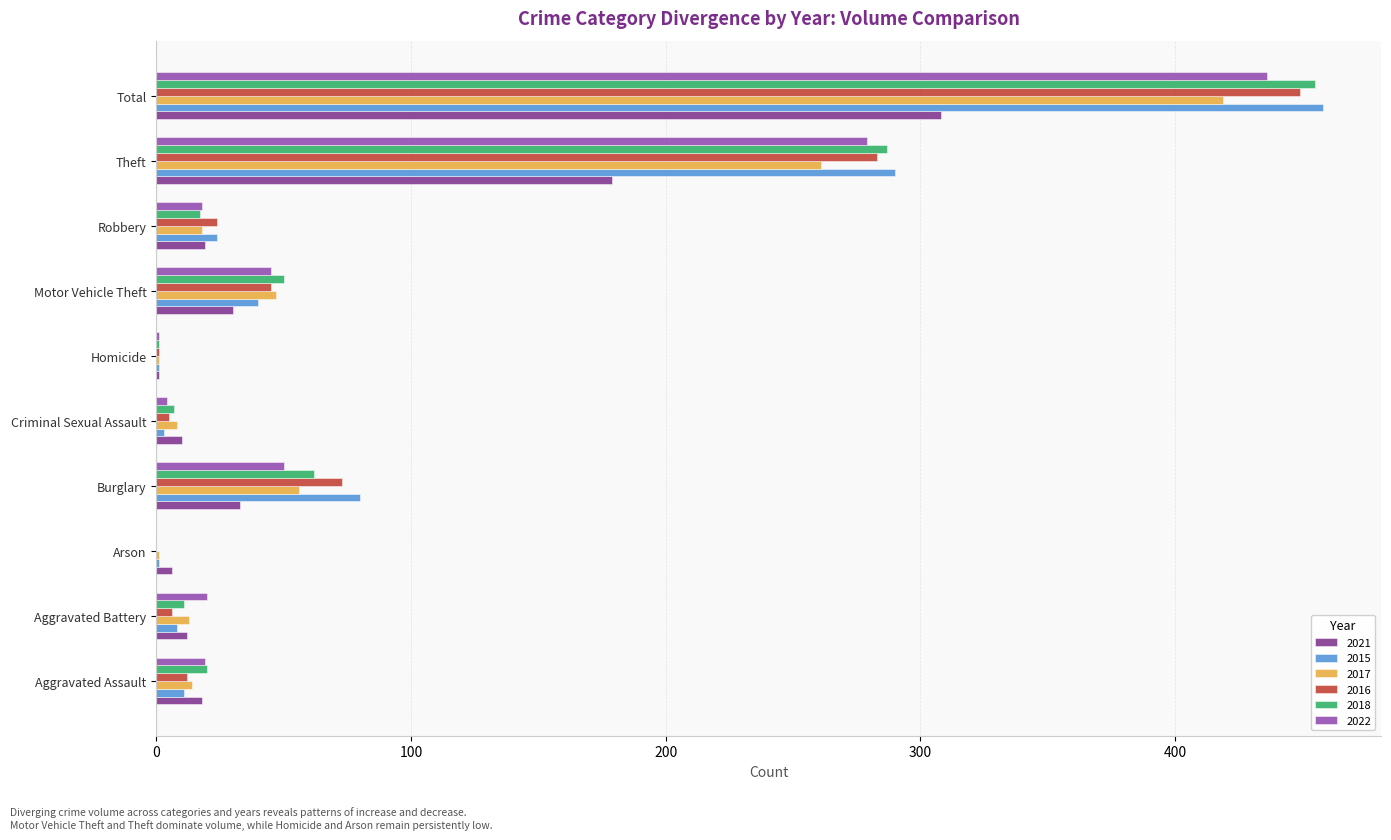

What is the total value across all series at Aggravated Assault?

94